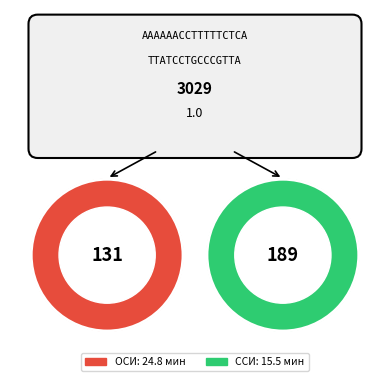

Which slice is the smallest?

ССИ